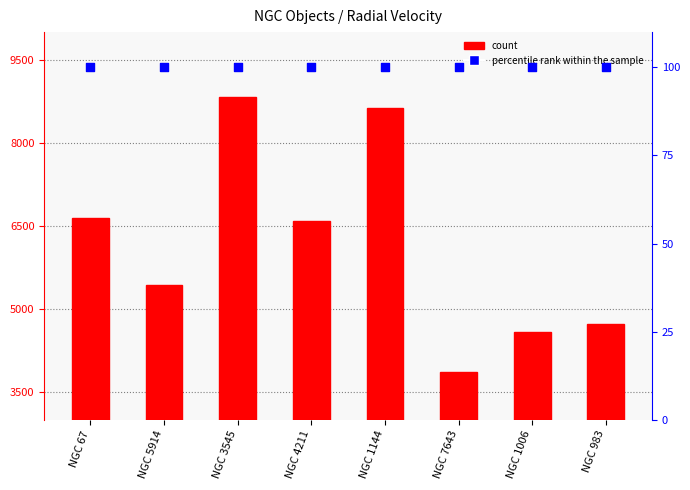

Is the value of percentile rank at NGC 1006 greater than the value of col4 at NGC 67?

No